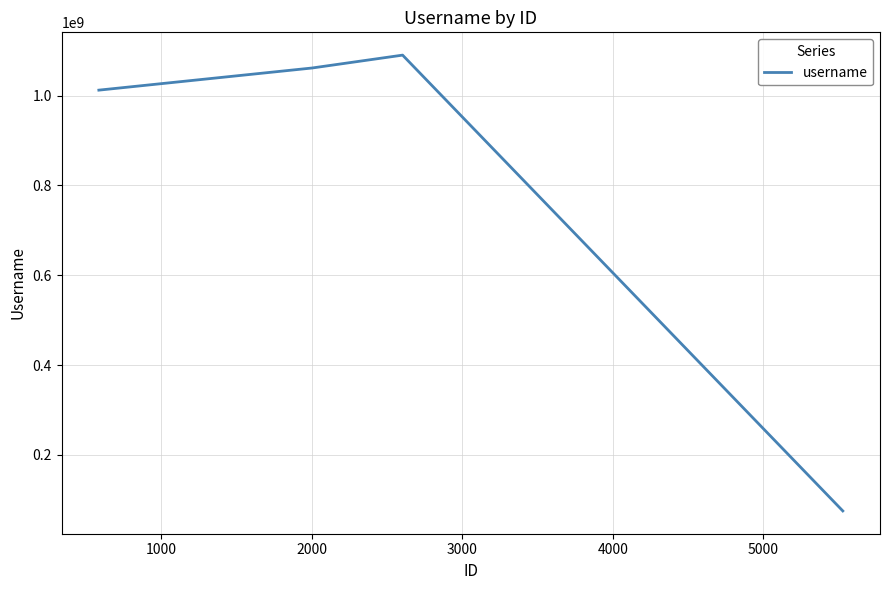

How many lines are shown in the chart?

1